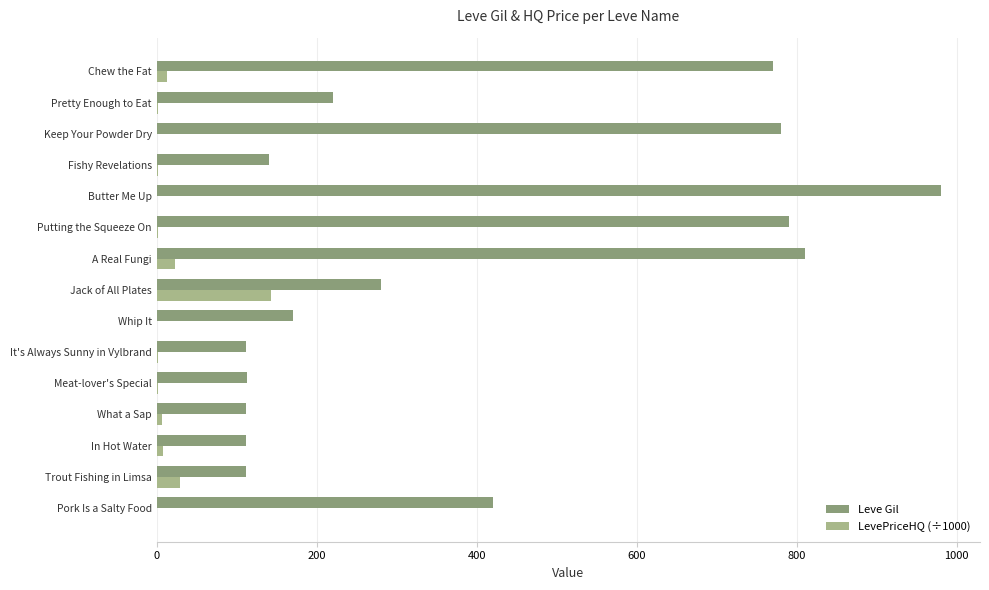

What is the sum of all Leve Gil values?

5921.0